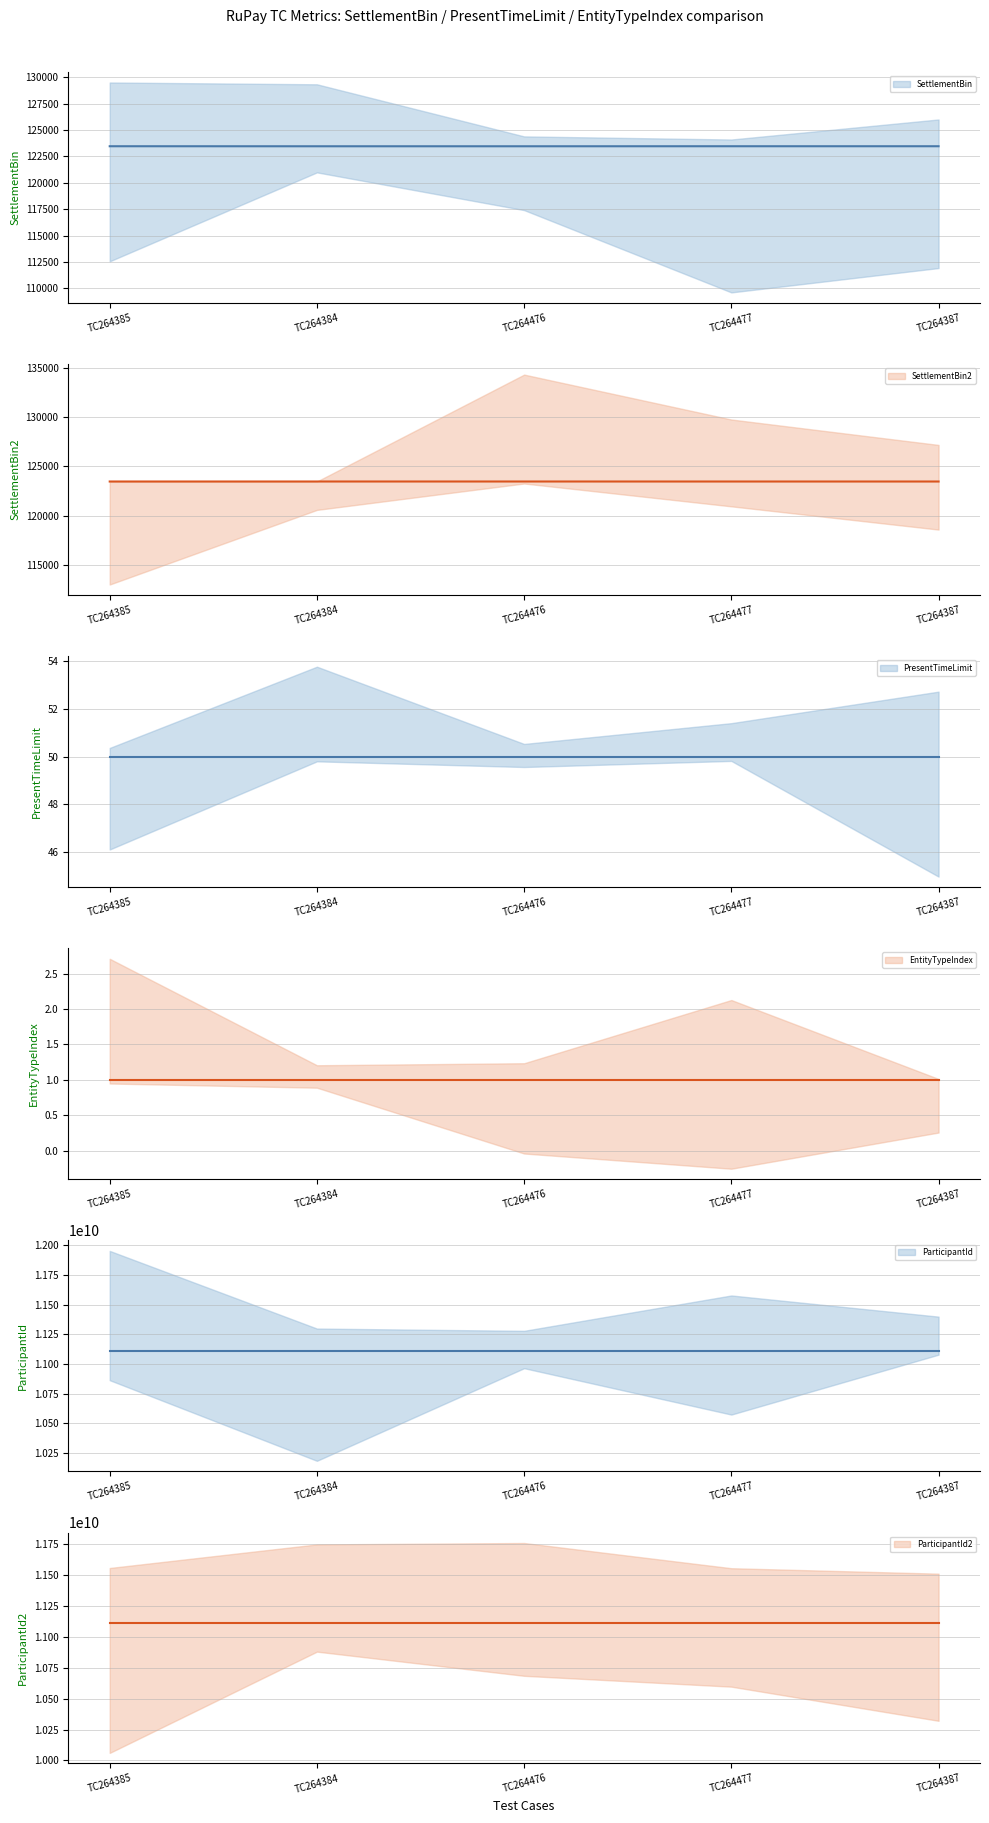

Reading left to right, transcribe all the data shown in this chart.

SettlementBin: 123459	123456	123456	123459	123459
SettlementBin2: 123460	123461	123461	123460	123460
PresentTimeLimit: 50	50	50	50	50
EntityTypeIndex: 1	1	1	1	1
ParticipantId: 11111111111	11111111111	11111111111	11111111111	11111111111
ParticipantId2: 11111111111	11111111111	11111111111	11111111111	11111111111